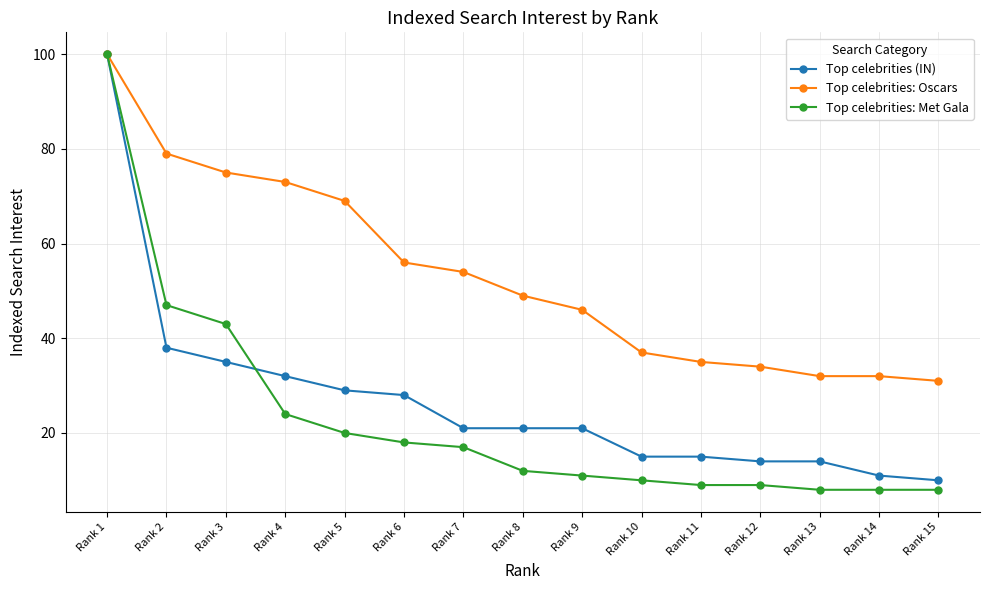

What is the lowest value of the Top celebrities (IN) series?

10